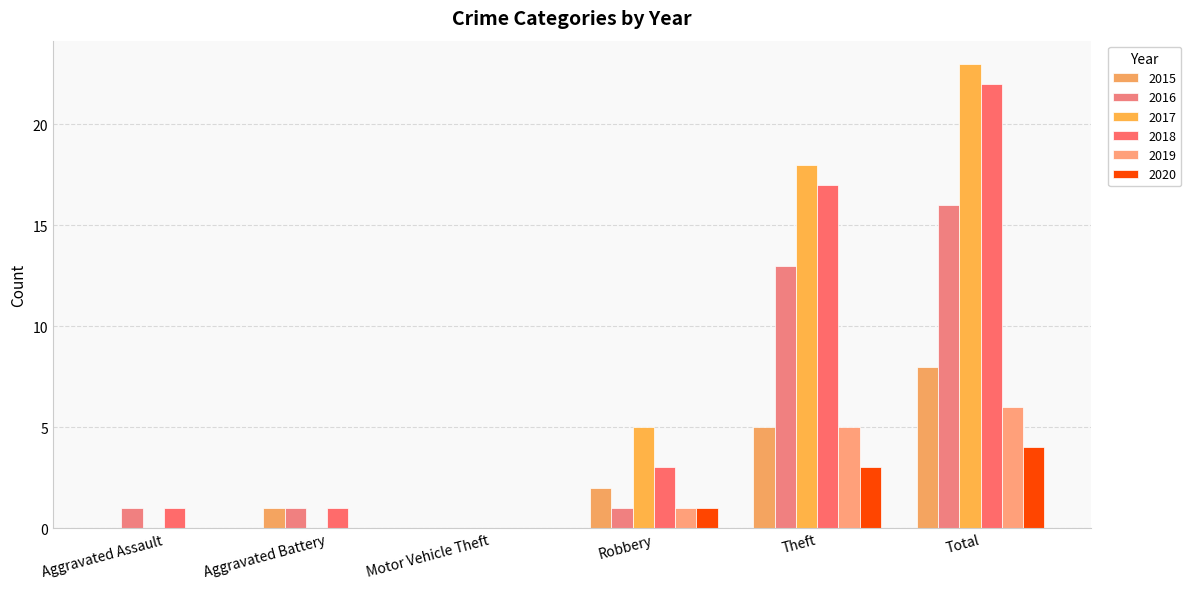

What is the sum of the 2020 values at Robbery and Motor Vehicle Theft?

1